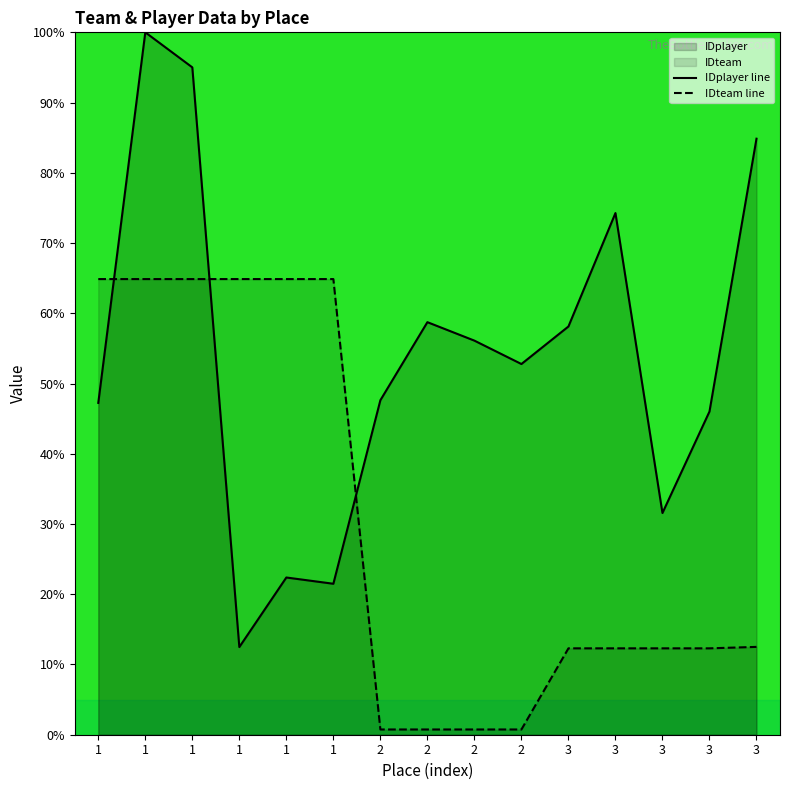

Which category has the lowest value in the IDplayer series?

1